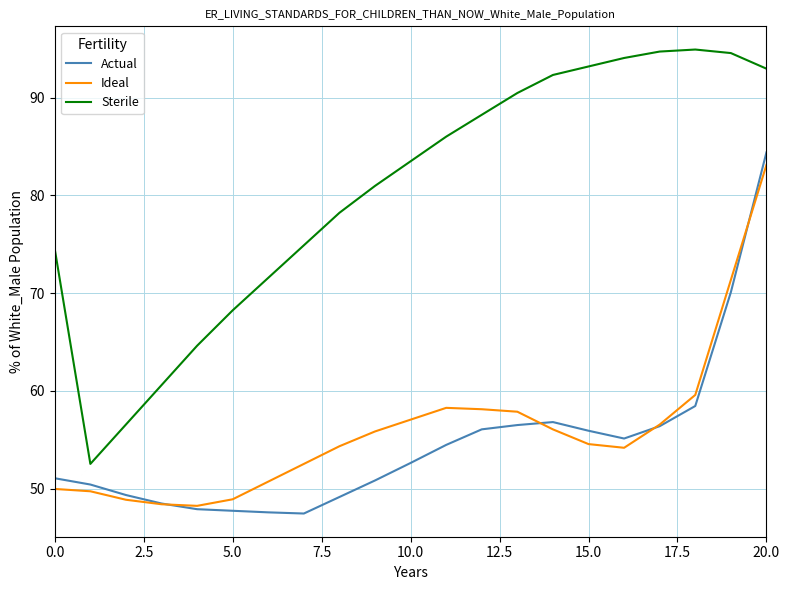

How many lines are shown in the chart?

3